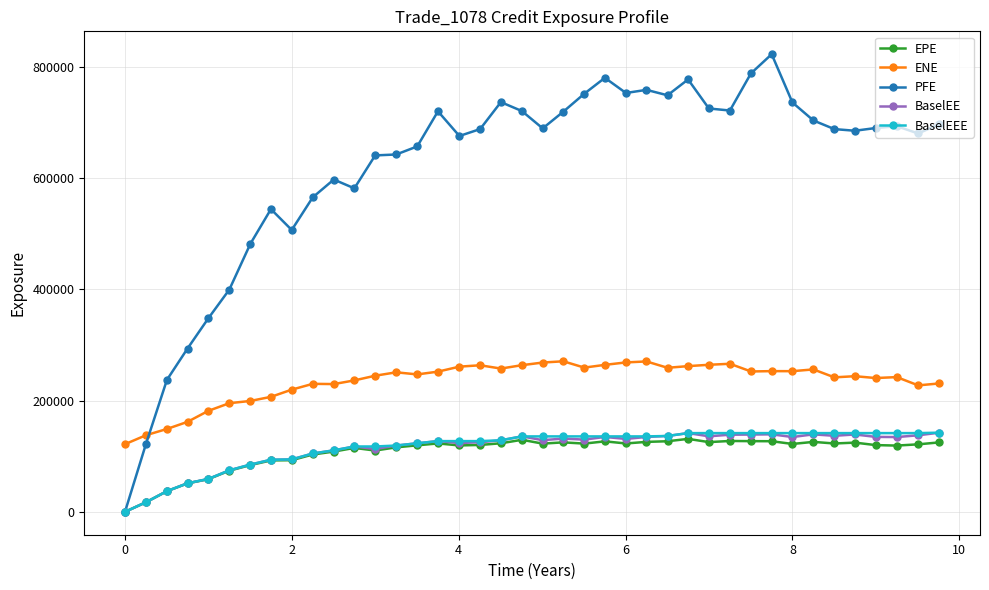

What is the value of the BaselEEE point at the 3rd from the left?

37232.1